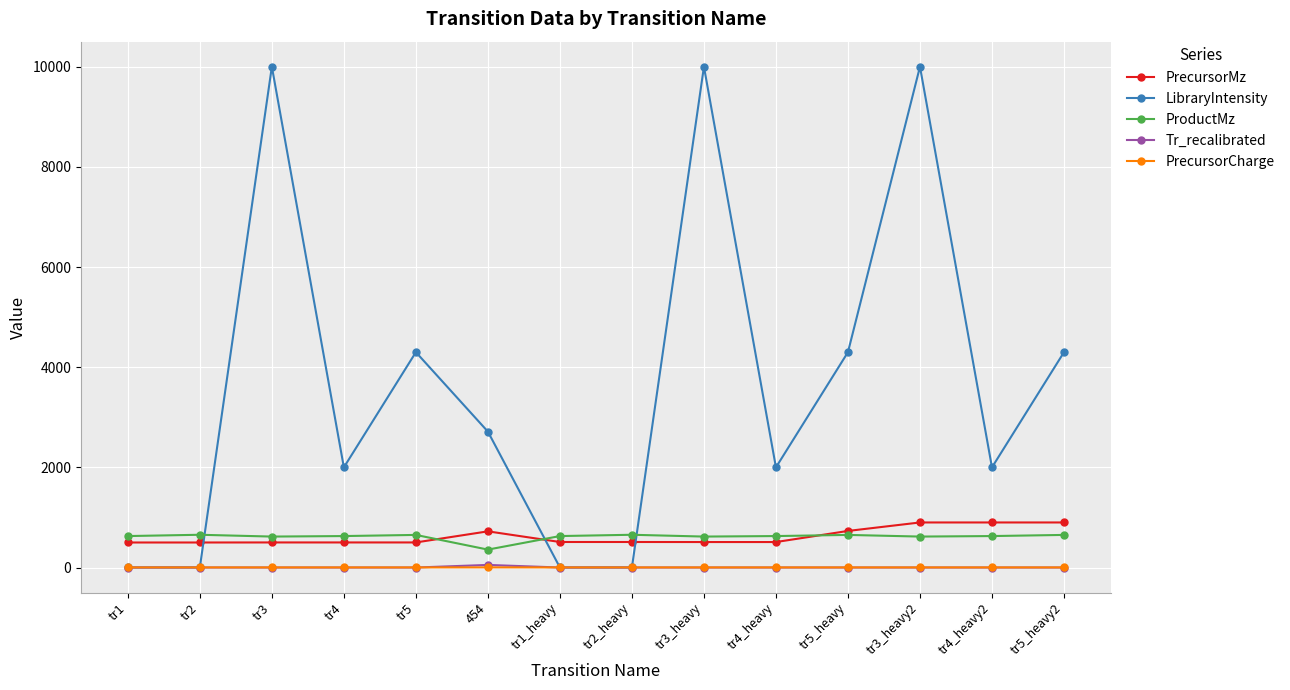

Which series has the largest range (max minus min)?

LibraryIntensity